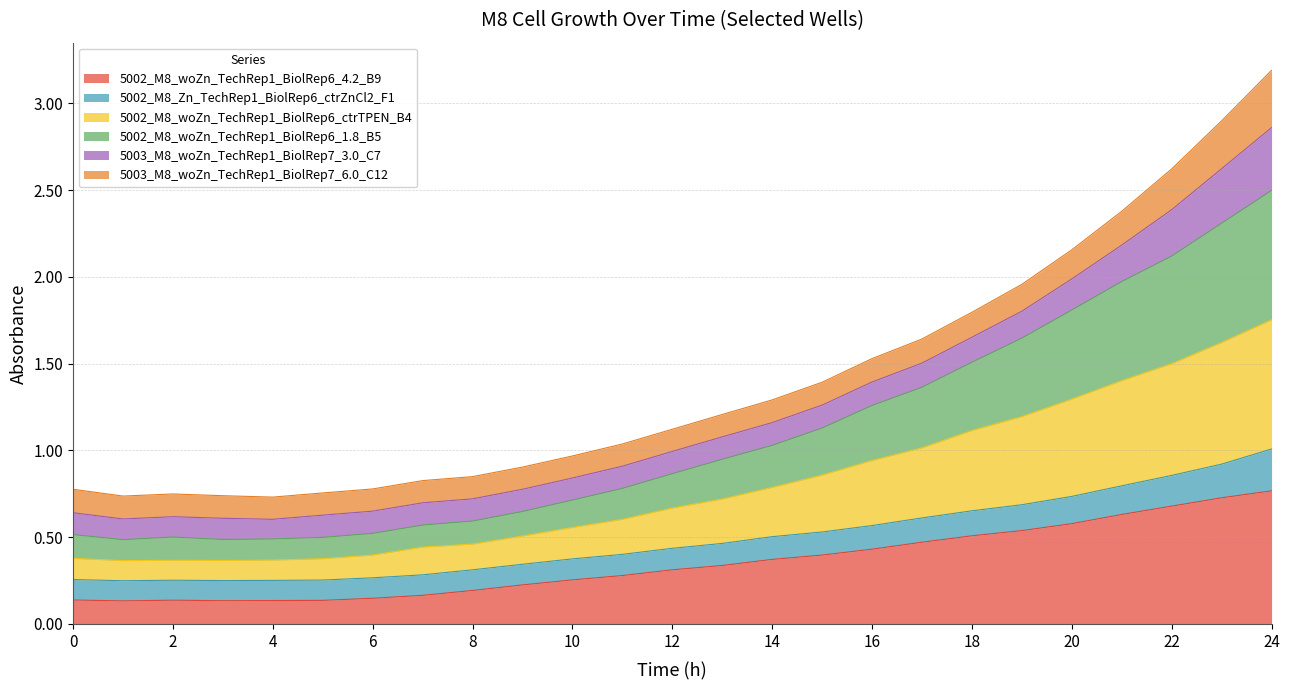

What is the total value across all series at 24?

3.2